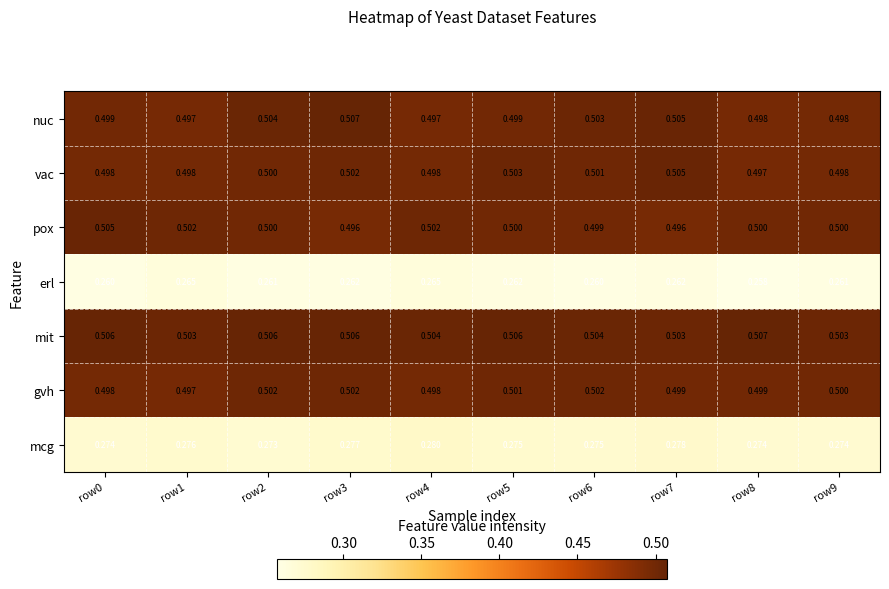

At which category does the chart reach its minimum across all series?

row8